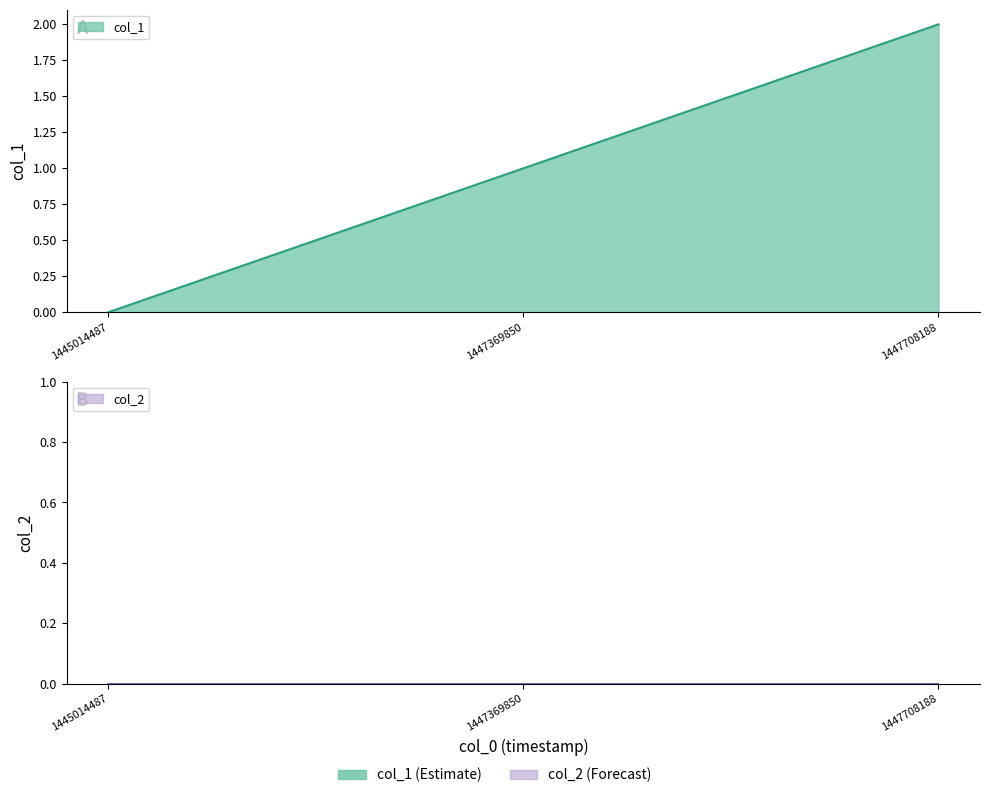

Is it true that col_1 equals 2 at 1447708188?

True